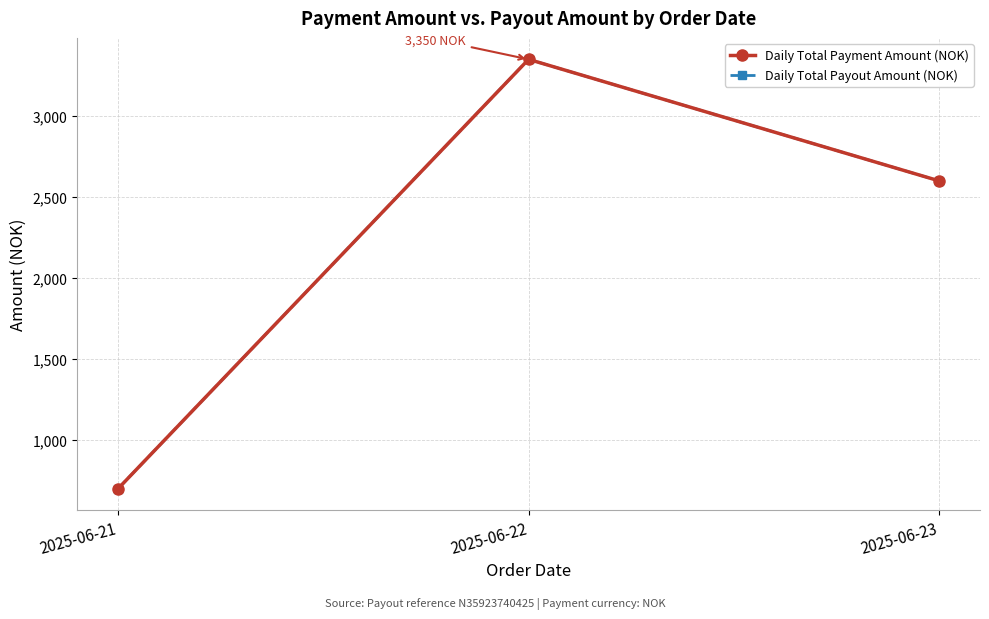

What is the sum of all Daily Total Payout Amount (NOK) values?

6650